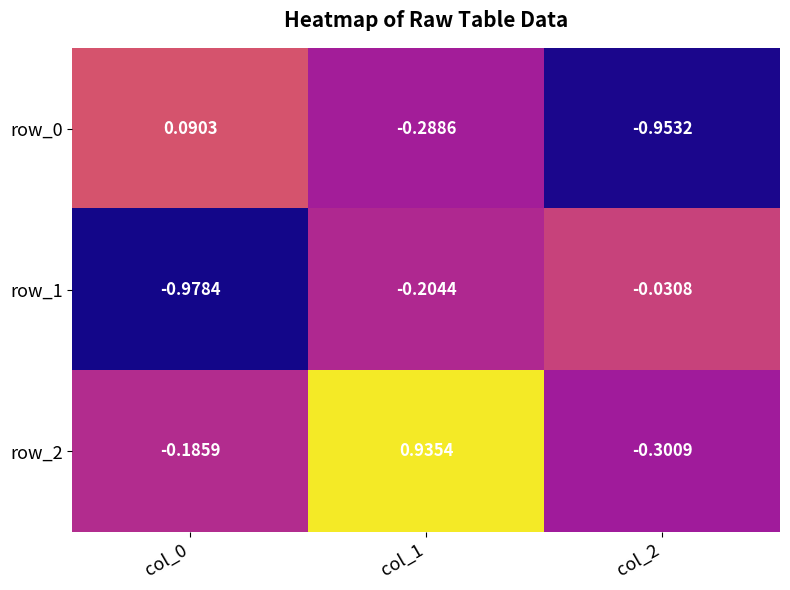

Is the value of row_2 at col_0 greater than the value of row_0 at col_2?

Yes